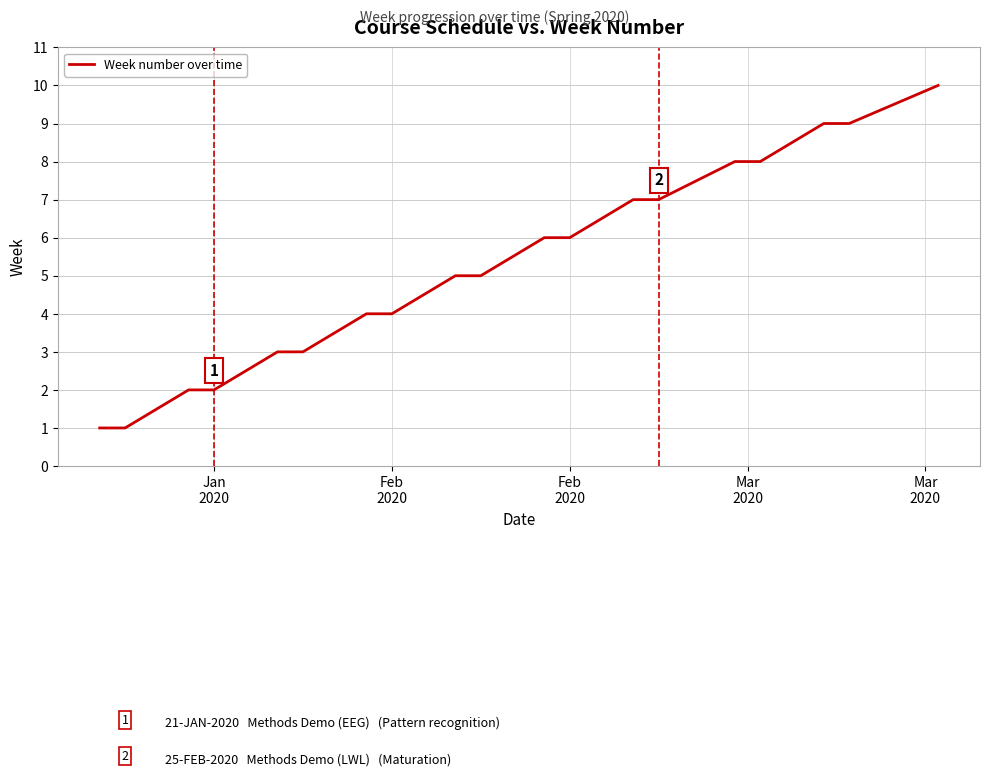

What is the difference between the maximum and minimum values?

9